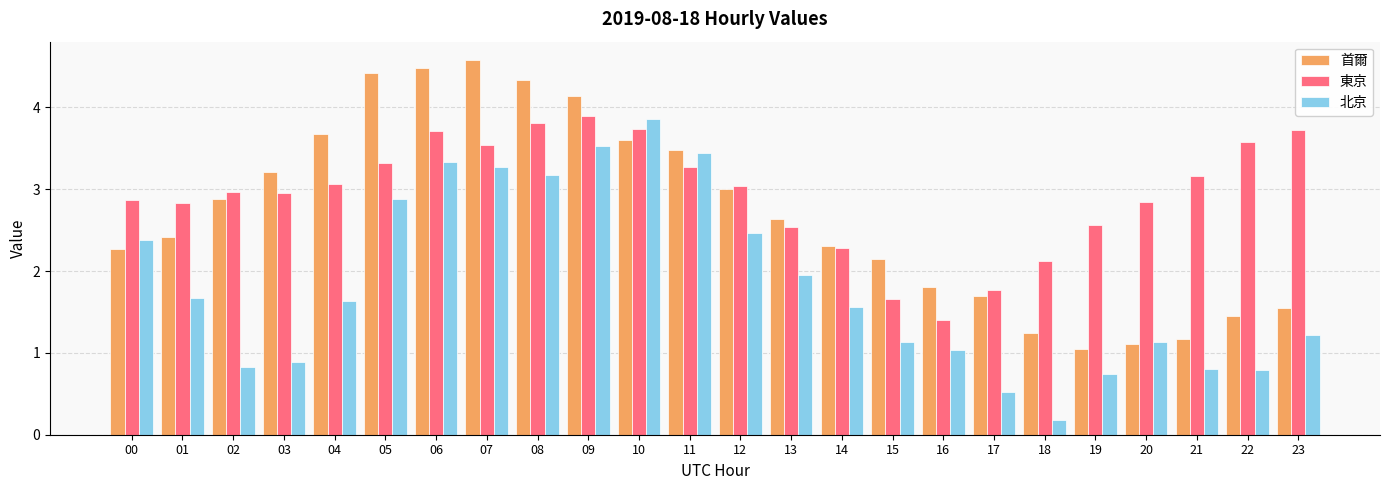

Rank the categories by 首爾 value from highest to lowest.

07, 06, 05, 08, 09, 04, 10, 11, 03, 12, 02, 13, 01, 14, 00, 15, 16, 17, 23, 22, 18, 21, 20, 19